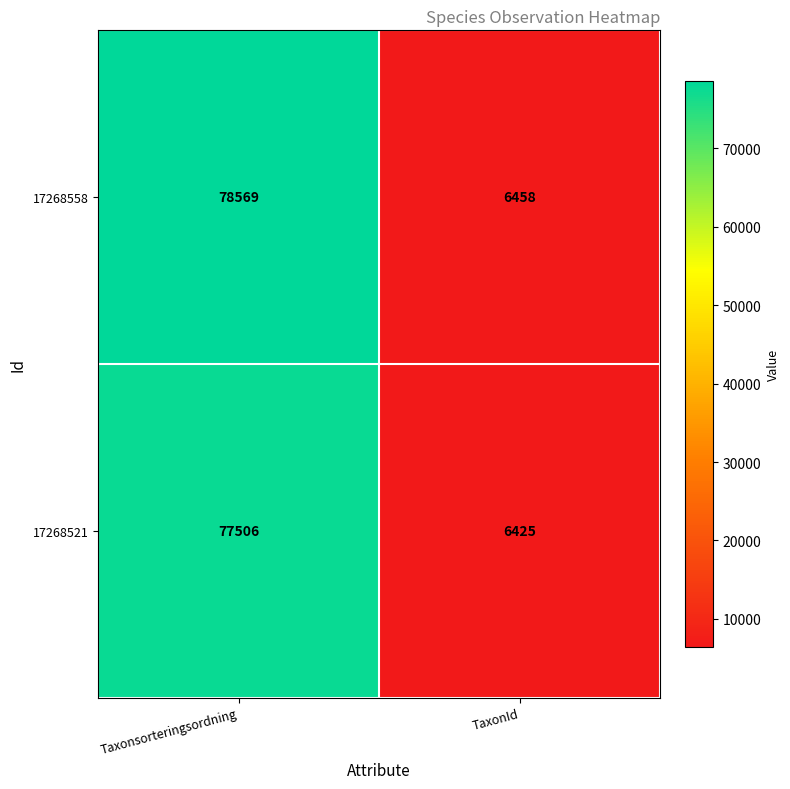

What value does the 17268558 series have at Taxonsorteringsordning?

78569